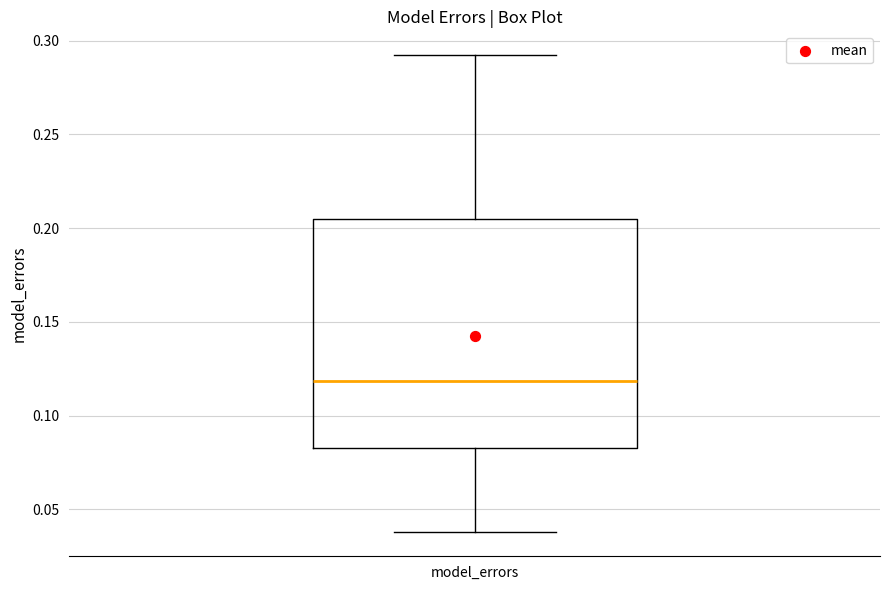

Read this box plot against the y-axis: the position of the median line, the range covered by the box, and the ends of both whiskers. The values are not printed on the chart, so give them approximately, as read against the axis.

median 0.120, box 0.085 to 0.205, whiskers 0.040 to 0.290